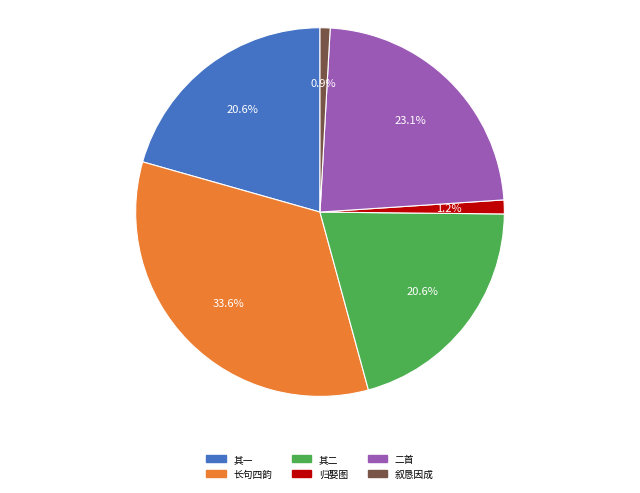

How many segments does this pie chart have?

6